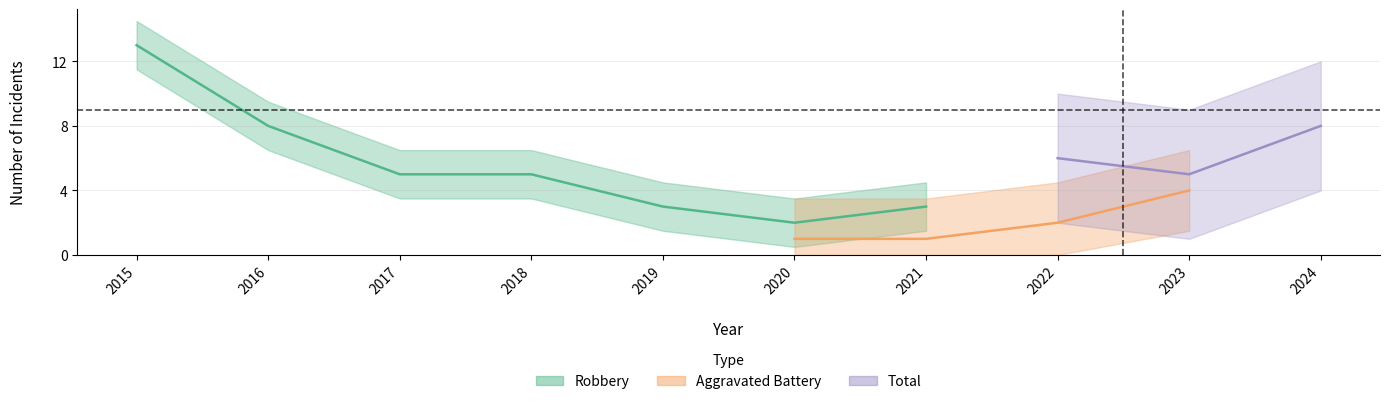

Between 2018 and 2023, which series saw the biggest shift?

Total